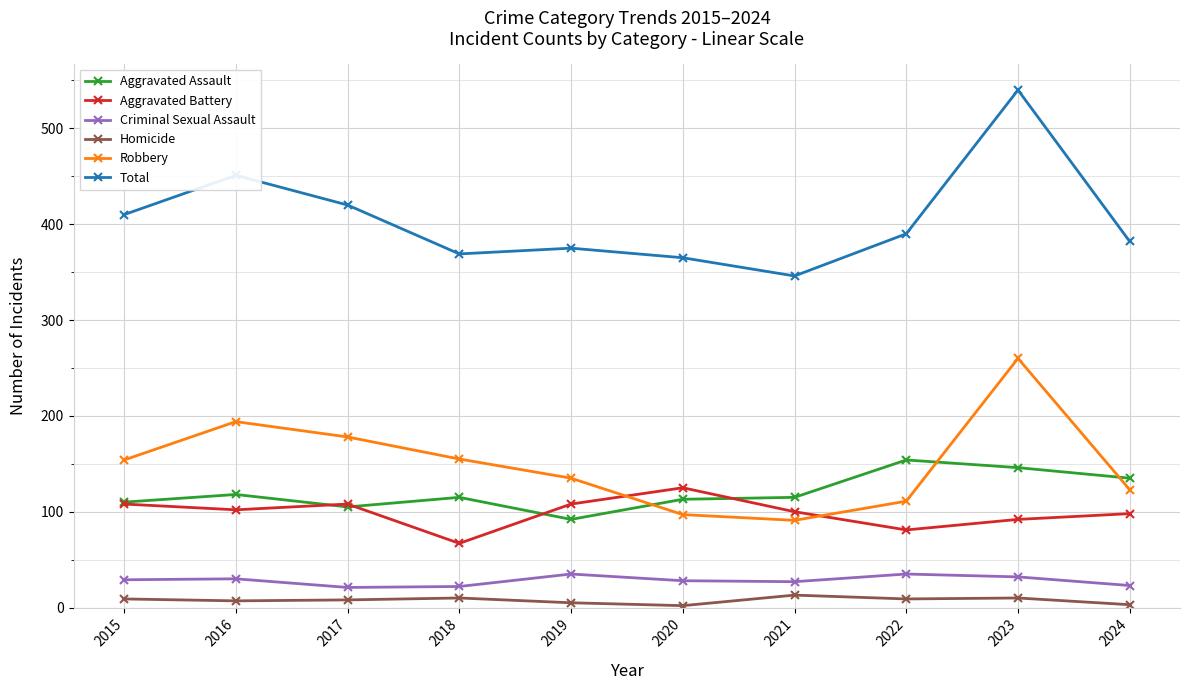

Which category has the highest value in the Aggravated Battery series?

2020